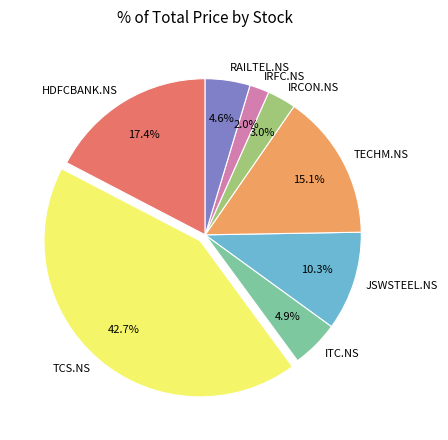

To the nearest percent, what portion does ITC.NS represent?

5%